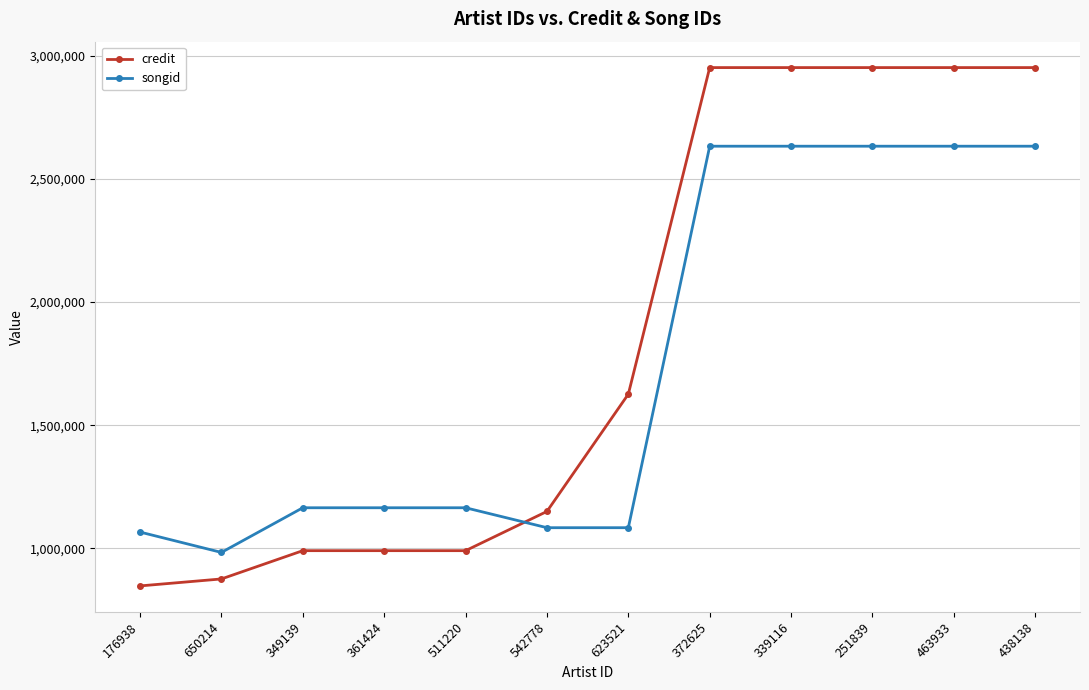

Which series has the largest total across all categories?

credit